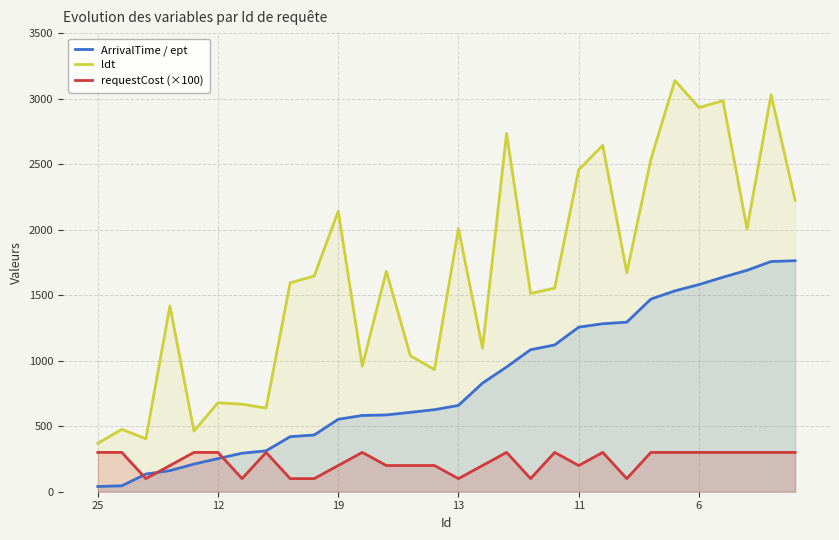

How many lines are shown in the chart?

3